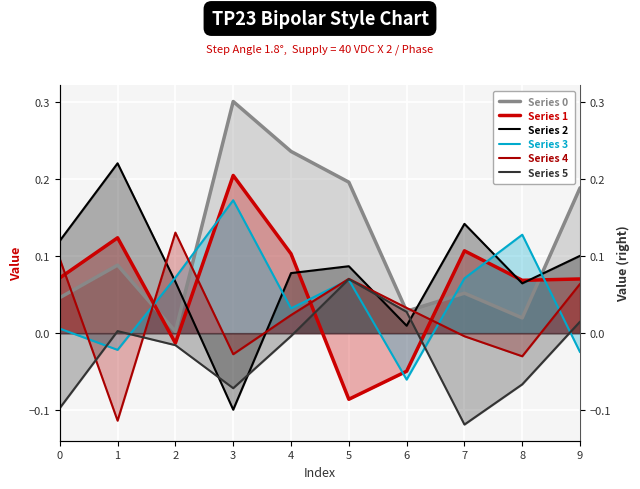

What is the approximate value of Series 5 at 5?

0.1